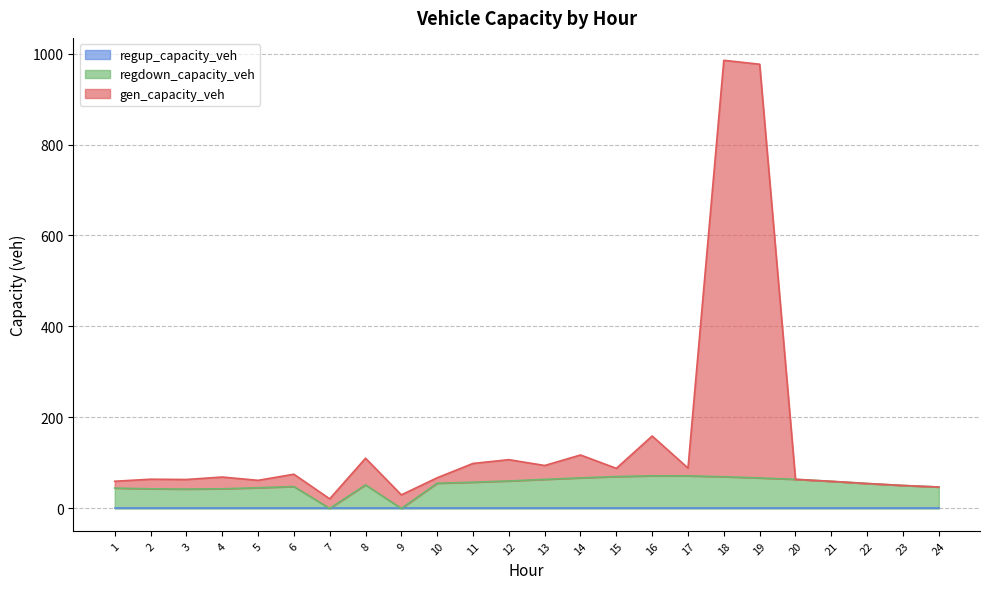

Is it true that gen_capacity_veh equals 976.5 at 19?

True